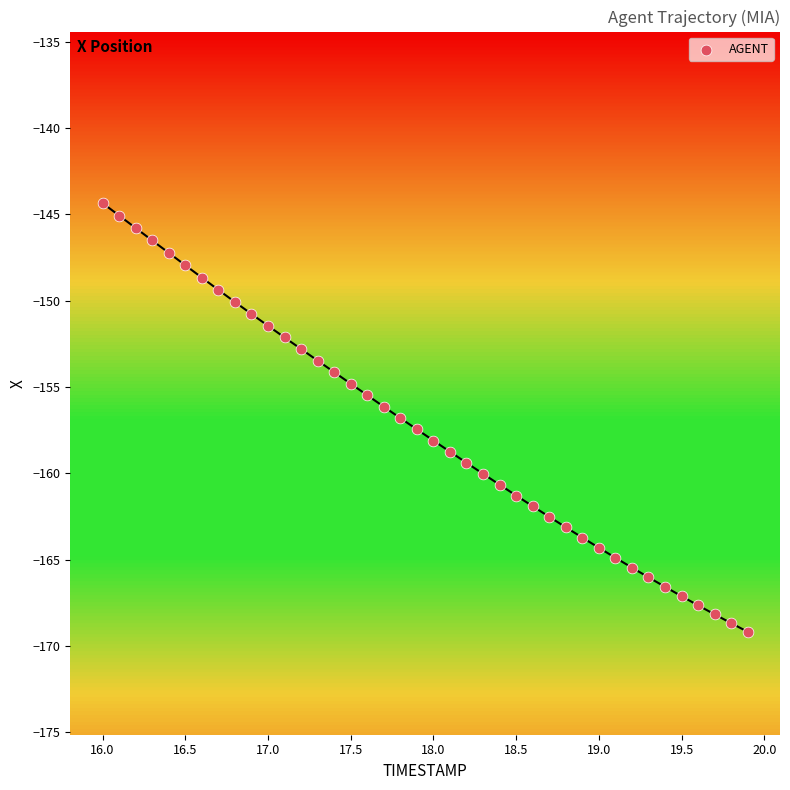

What is the range of Y values (max minus min)?

24.8